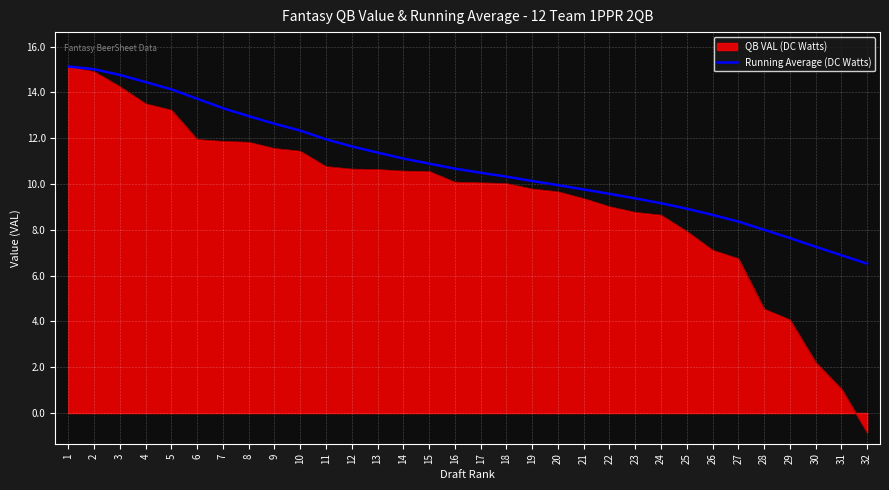

At 29, list the series in order from largest to smallest.

Running Average (DC Watts), QB VAL (DC Watts)